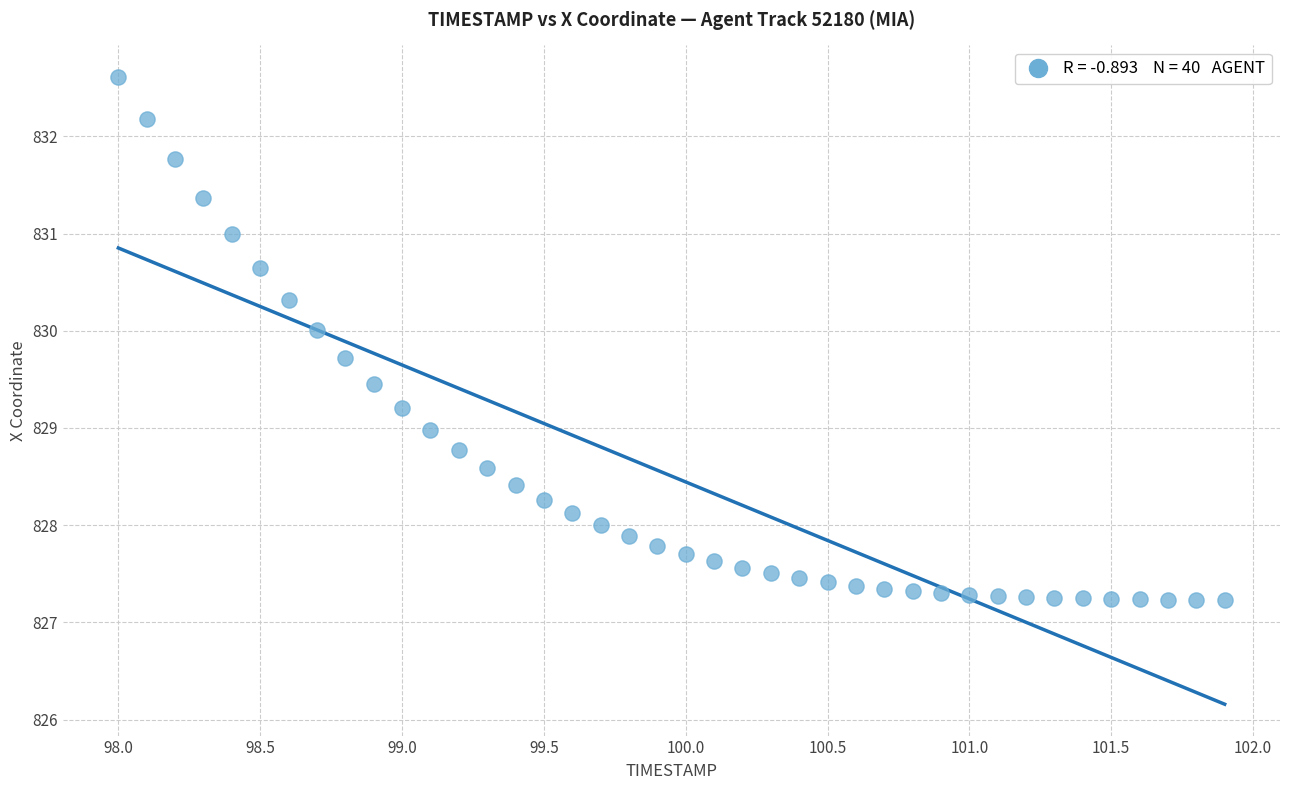

What is the range of Y values (max minus min)?

5.4